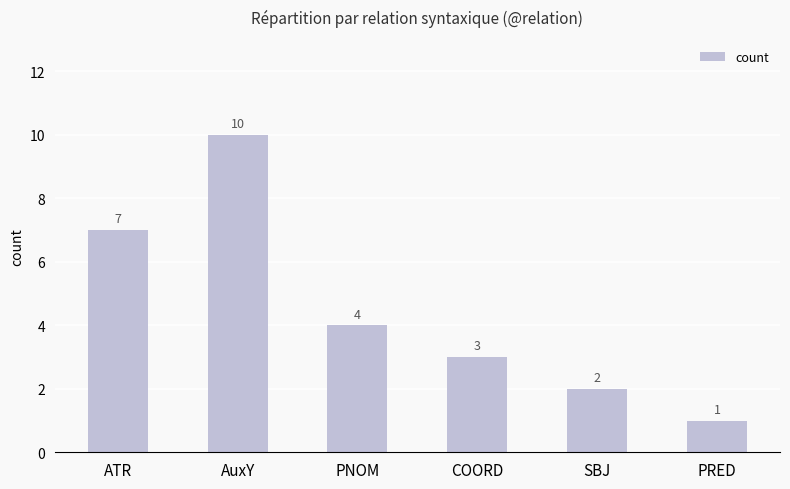

How many series are shown in this chart?

1